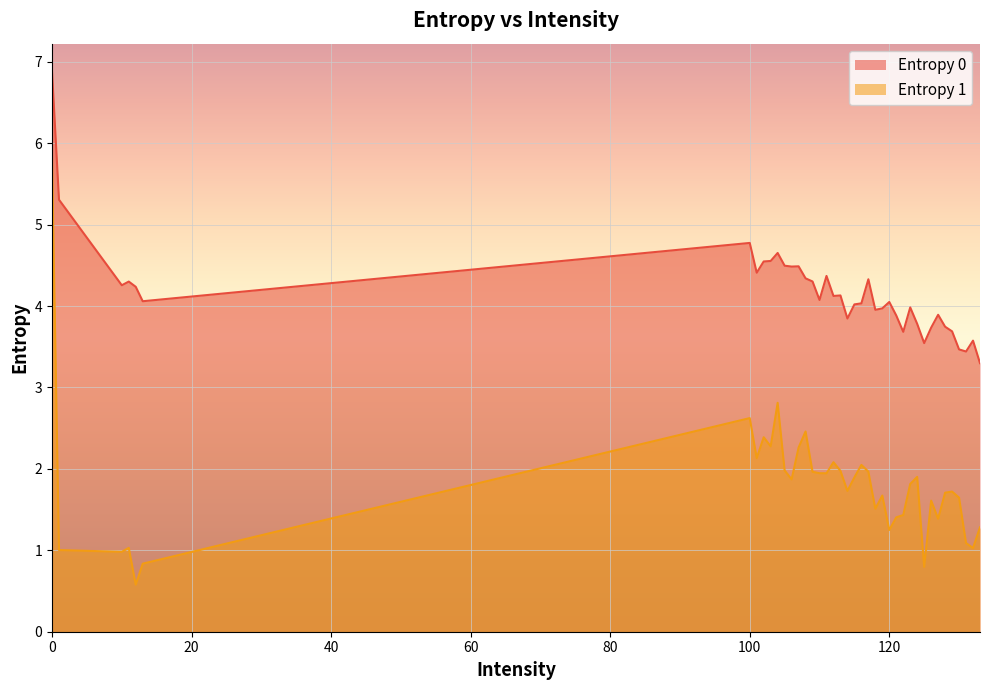

Count the number of data series in this chart.

2